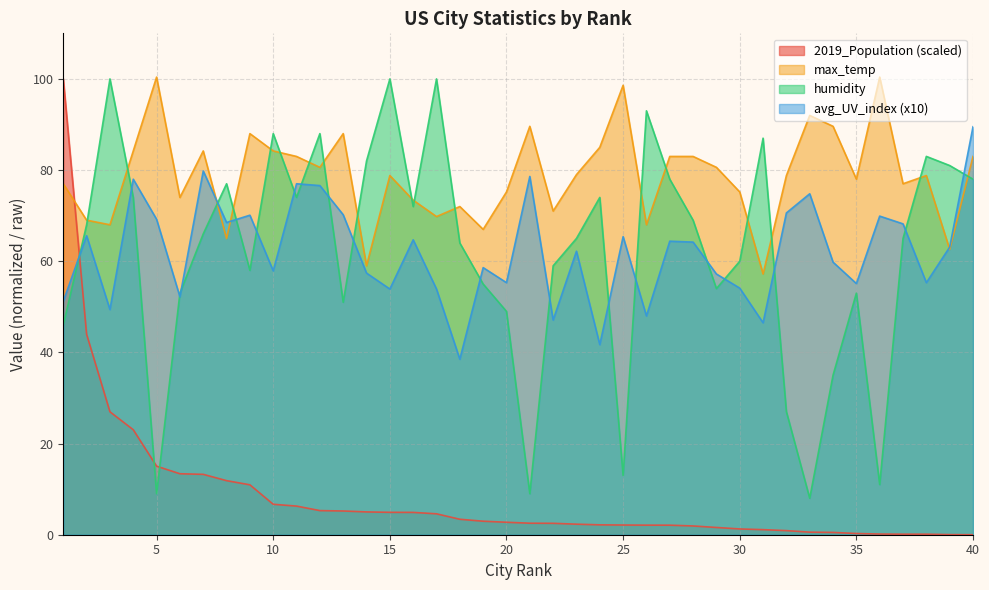

Rank the series at 34 from highest to lowest value.

max_temp, avg_UV_index, humidity, 2019_Population